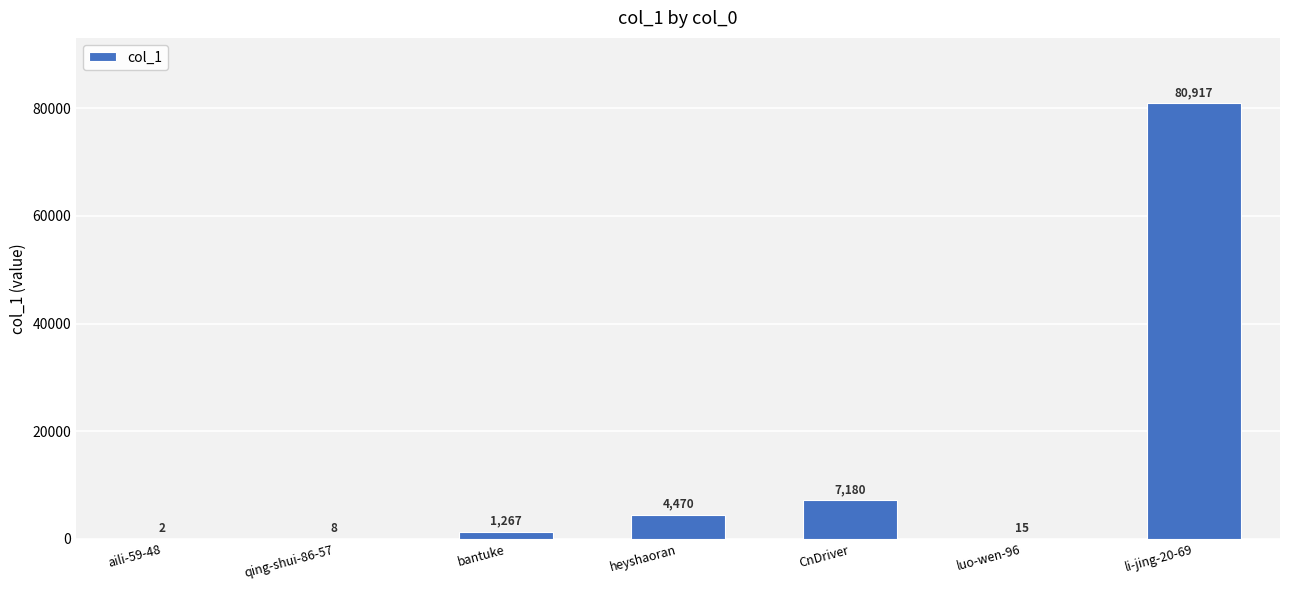

Which label corresponds to the largest value in the chart?

li-jing-20-69